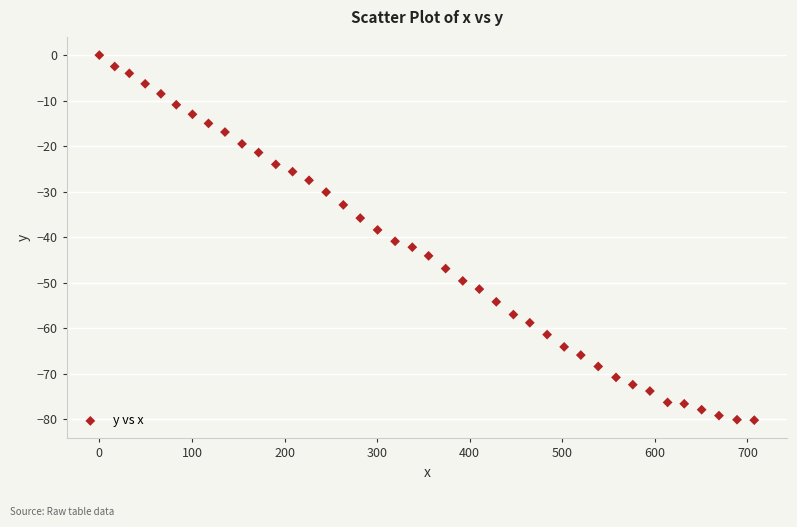

What is the range of Y values (max minus min)?

80.2